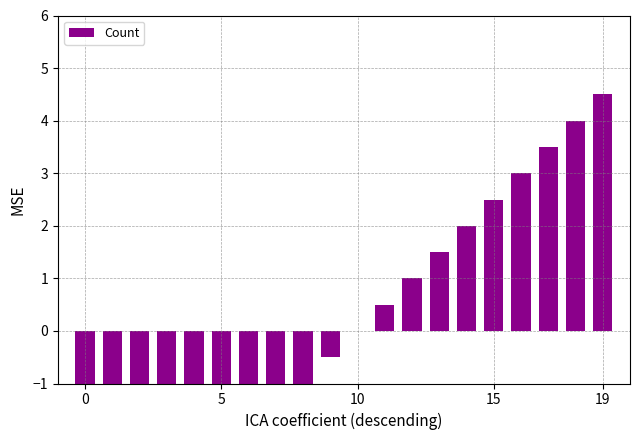

Between 12 and 16, which is larger?

16